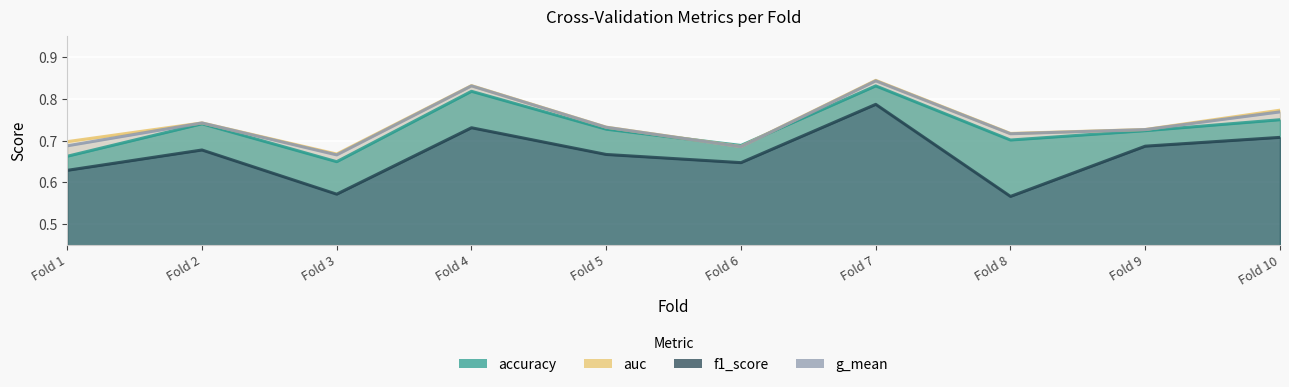

Reading left to right, list all the values displayed in this chart.

accuracy: 0.7	0.7	0.6	0.8	0.7	0.7	0.8	0.7	0.7	0.8
auc: 0.7	0.7	0.7	0.8	0.7	0.7	0.8	0.7	0.7	0.8
f1_score: 0.6	0.7	0.6	0.7	0.7	0.6	0.8	0.6	0.7	0.7
g_mean: 0.7	0.7	0.7	0.8	0.7	0.7	0.8	0.7	0.7	0.8